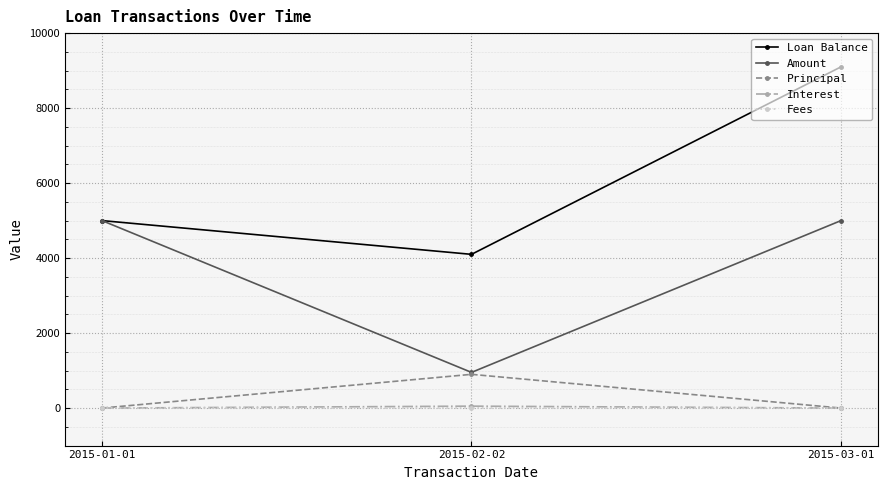

How many lines are shown in the chart?

5